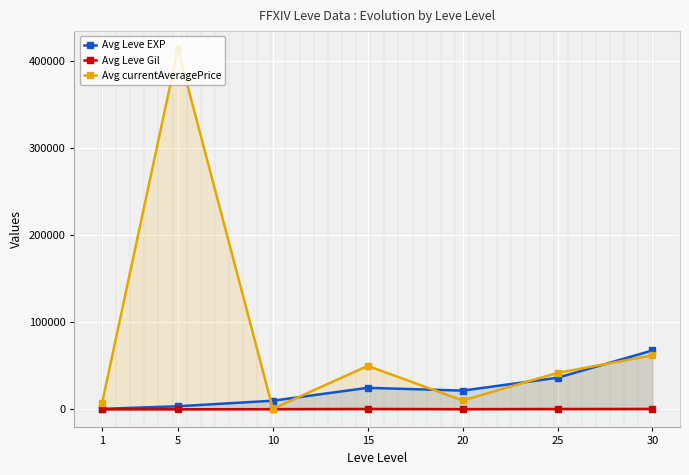

How many values in the Avg Leve Gil series exceed 293?

3